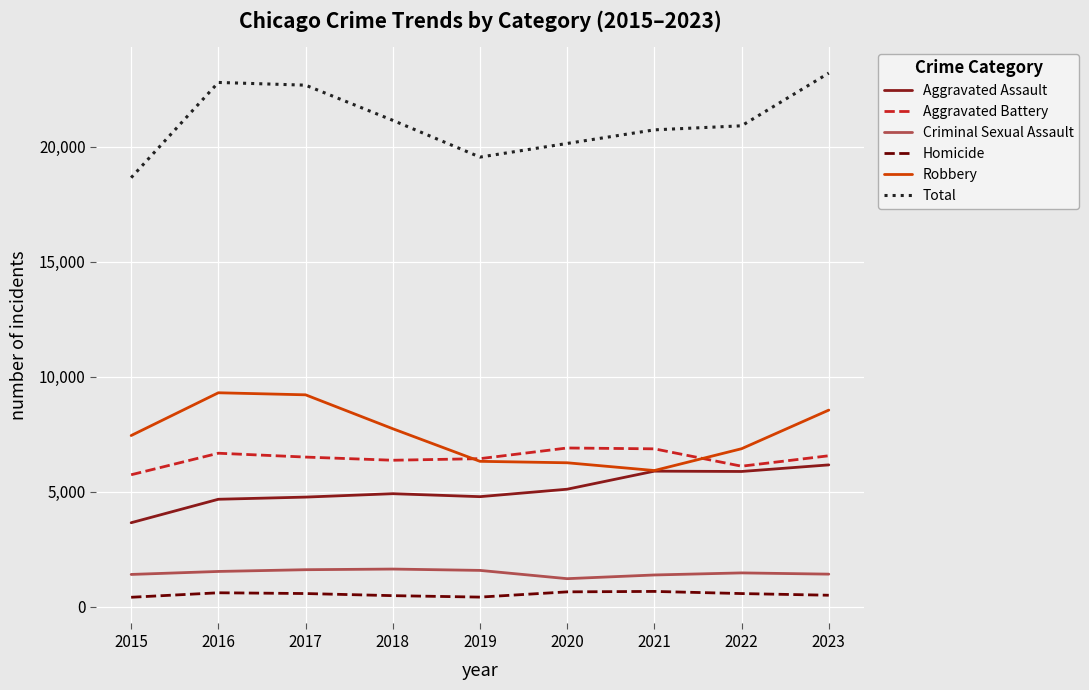

Which series has the largest total across all categories?

Total